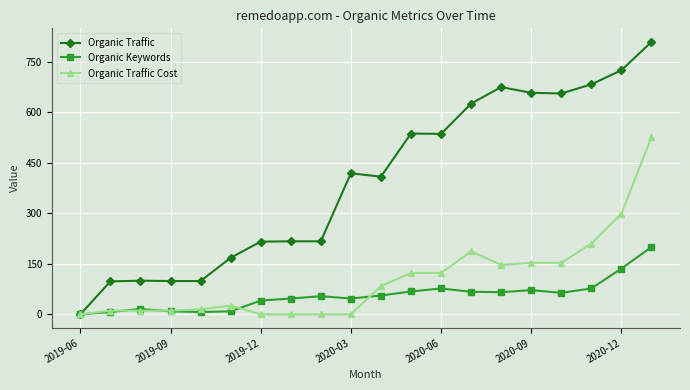

Does the chart display data point markers on the line(s)?

Yes